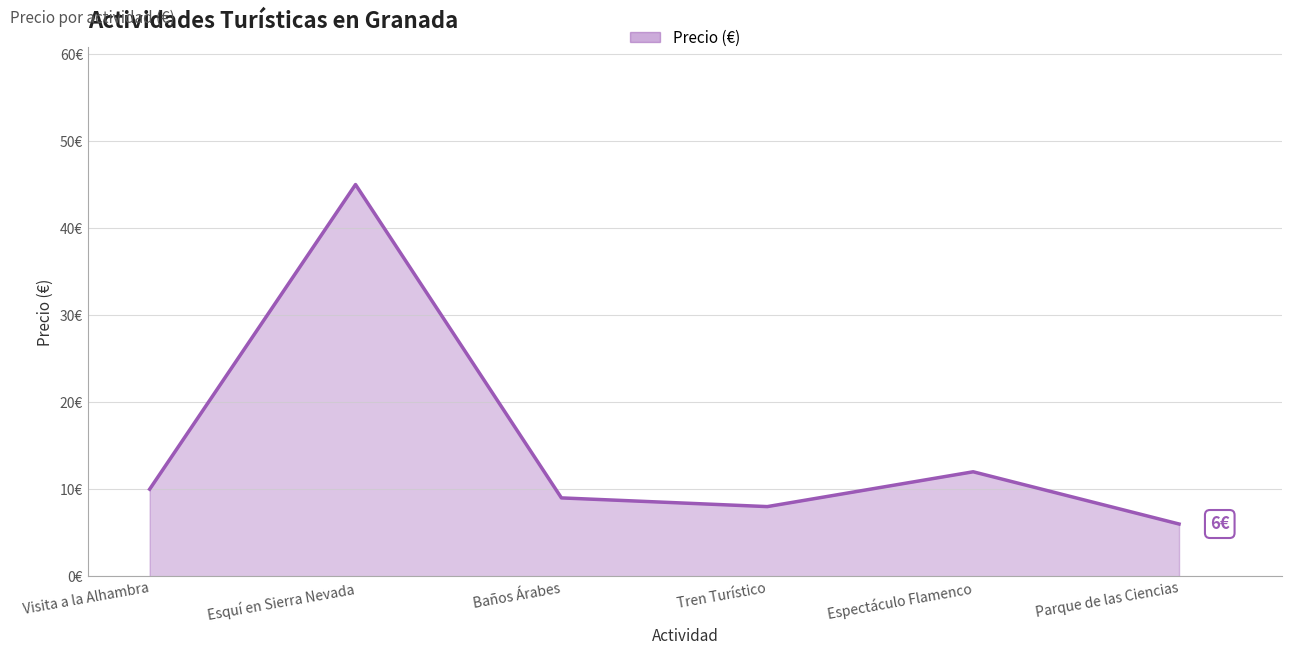

How many points are higher than both their immediate neighbors (excluding endpoints)?

2